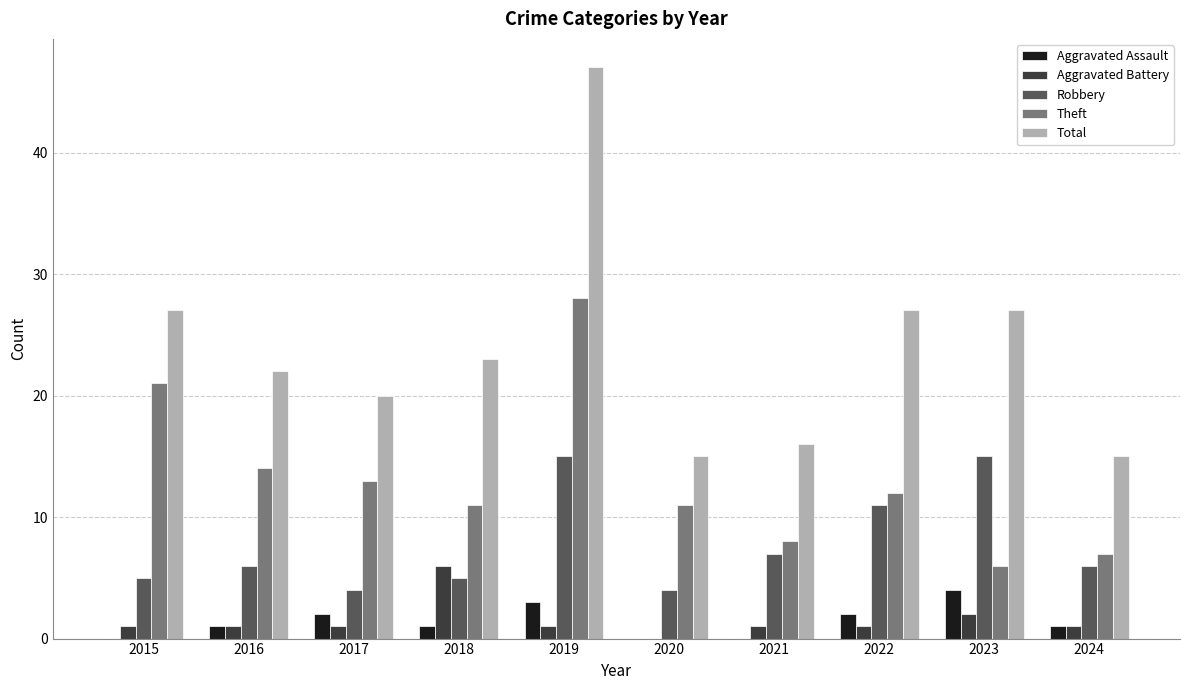

Which series has the largest range (max minus min)?

Total